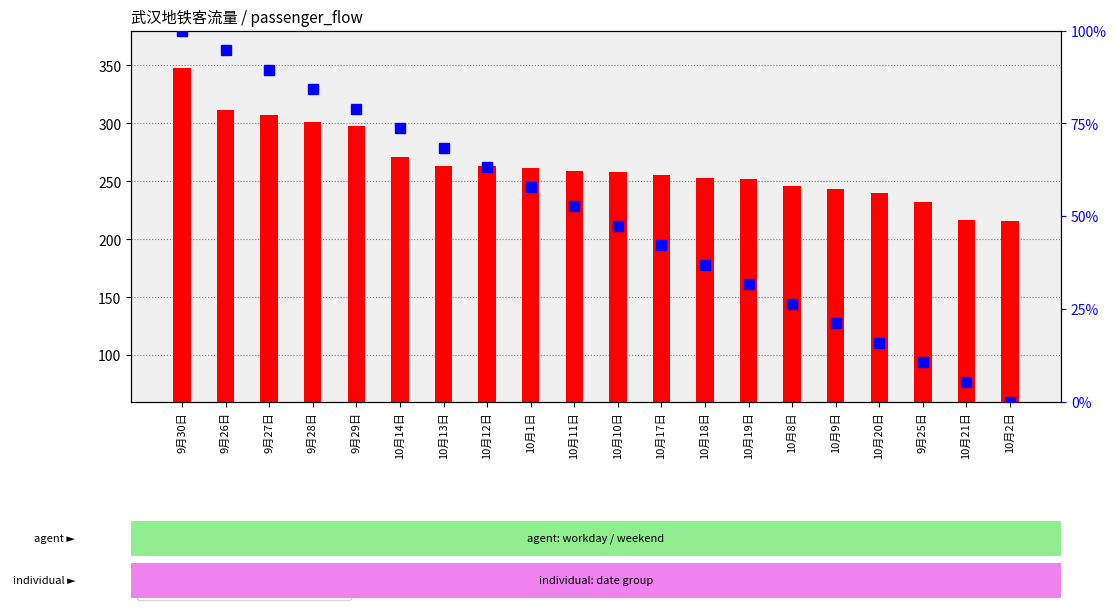

Rank the categories by passenger_flow value from lowest to highest.

10月2日, 10月21日, 9月25日, 10月20日, 10月9日, 10月8日, 10月19日, 10月18日, 10月17日, 10月10日, 10月11日, 10月1日, 10月12日, 10月13日, 10月14日, 9月29日, 9月28日, 9月27日, 9月26日, 9月30日